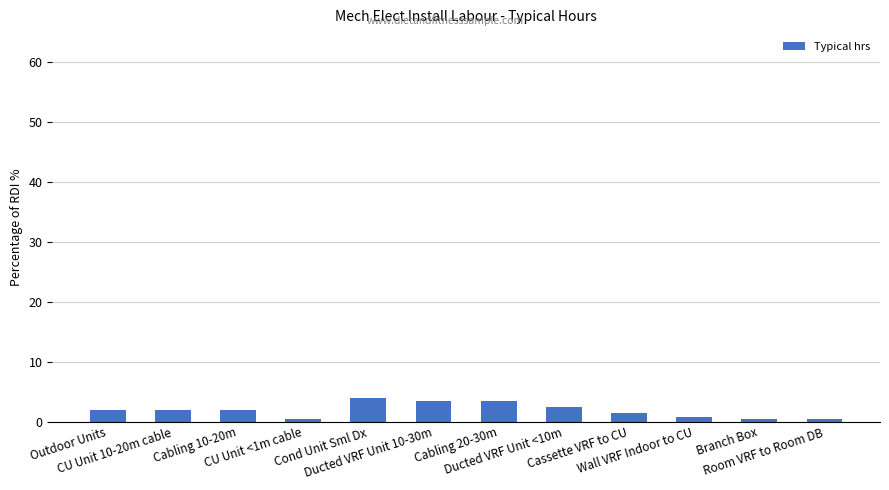

What is the greatest value displayed?

4.0